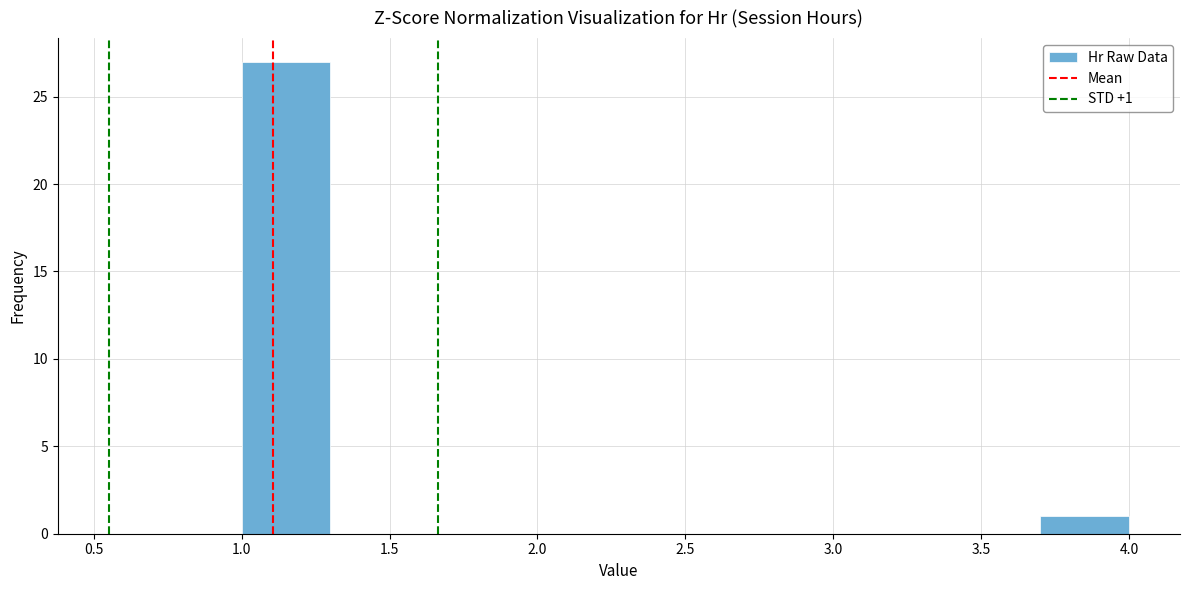

Which range on the x-axis has the tallest bar?

1.0 to 1.3